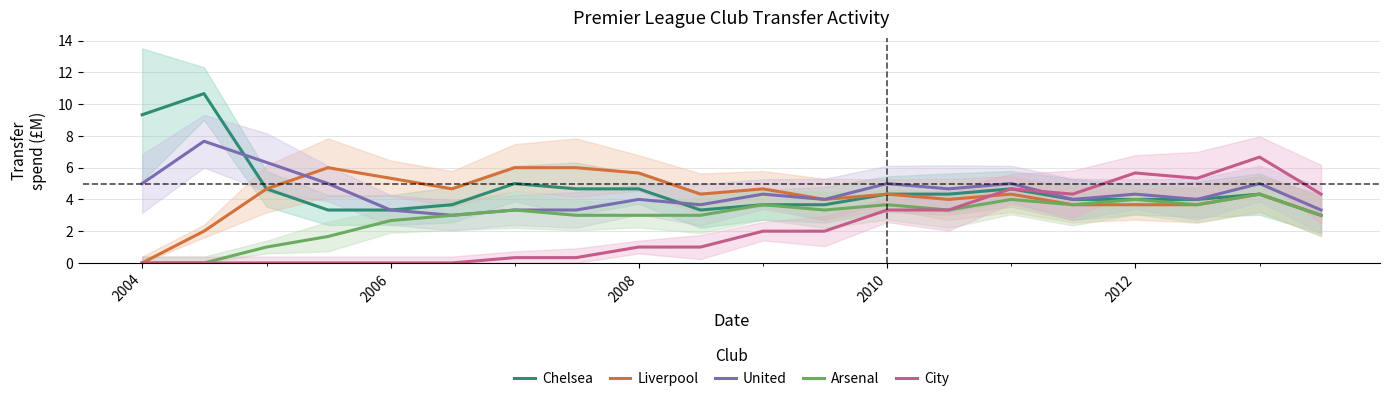

Reading left to right, transcribe all the data shown in this chart.

Chelsea: 9.3	10.7	4.7	3.3	3.3	3.7	5.0	4.7	4.7	3.3	3.7	3.7	4.3	4.3	4.7	4.0	4.0	4.0	4.3	3.0
Liverpool: 0.0	2.0	4.7	6.0	5.3	4.7	6.0	6.0	5.7	4.3	4.7	4.0	4.3	4.0	4.3	3.7	3.7	3.7	4.3	3.0
United: 5.0	7.7	6.3	5.0	3.3	3.0	3.3	3.3	4.0	3.7	4.3	4.0	5.0	4.7	5.0	4.0	4.3	4.0	5.0	3.3
Arsenal: 0.0	0.0	1.0	1.7	2.7	3.0	3.3	3.0	3.0	3.0	3.7	3.3	3.7	3.3	4.0	3.7	4.0	3.7	4.3	3.0
City: 0.0	0.0	0.0	0.0	0.0	0.0	0.3	0.3	1.0	1.0	2.0	2.0	3.3	3.3	4.7	4.3	5.7	5.3	6.7	4.3